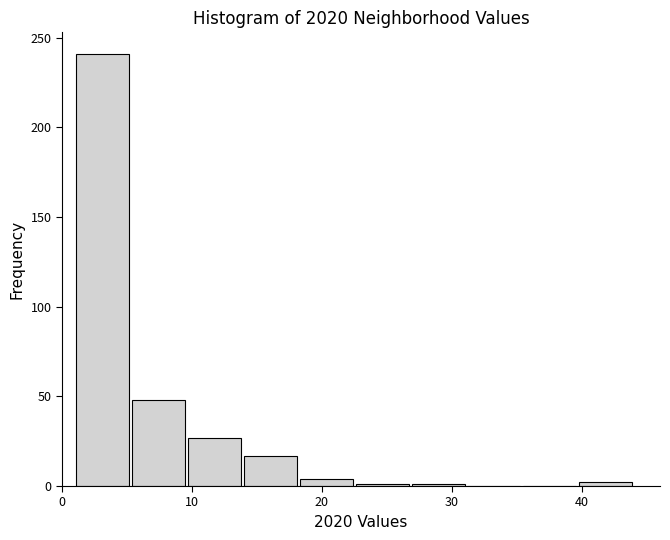

Reading left to right, list every bar in this chart as the range it spans on the x-axis followed by its height. Neither the bar edges nor the heights are printed on the chart, so give them approximately, as read against the axes.

1.0 to 5.3: 240
5.3 to 9.6: 50
9.6 to 13.9: 25
13.9 to 18.2: 15
18.2 to 22.5: under 5
22.5 to 26.8: under 5
26.8 to 31.1: under 5
31.1 to 35.4: 0
35.4 to 39.7: 0
39.7 to 44.0: under 5